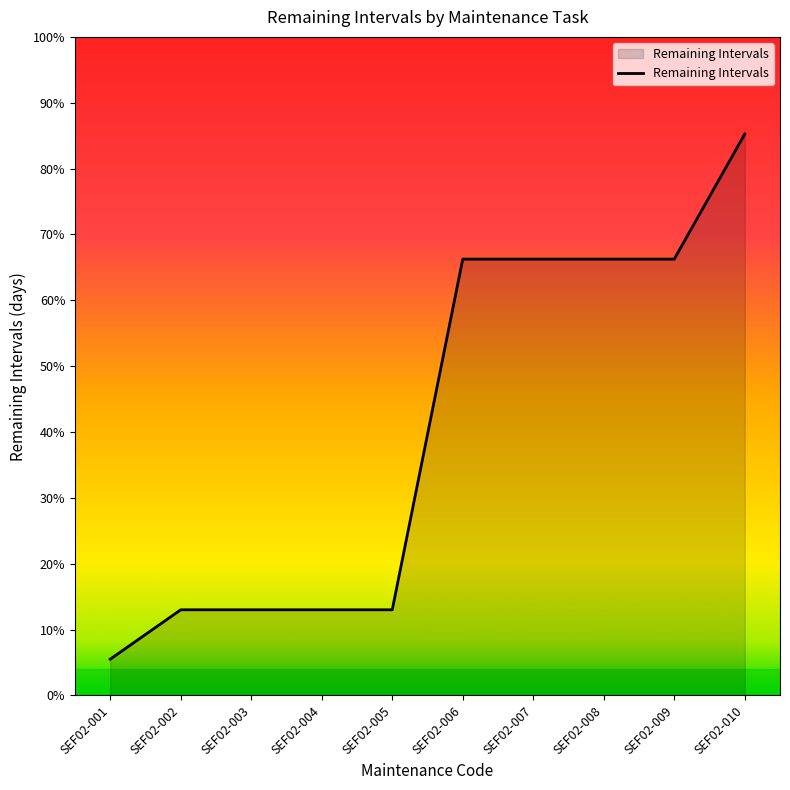

Where does the data first go above 265?

SEF02-010